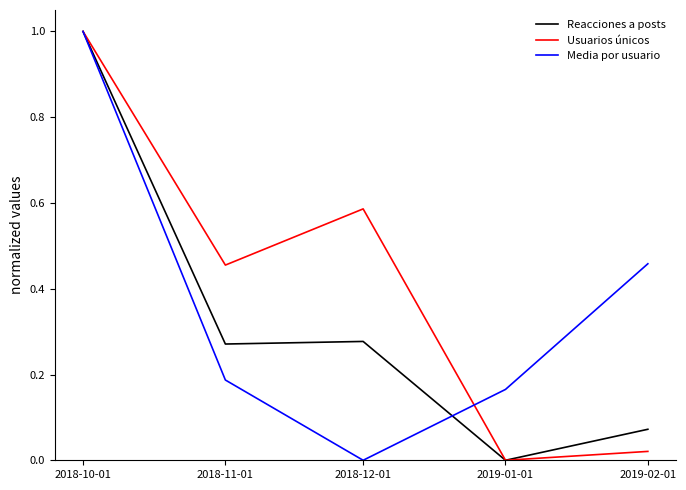

What position from the right is 2019-01-01?

2